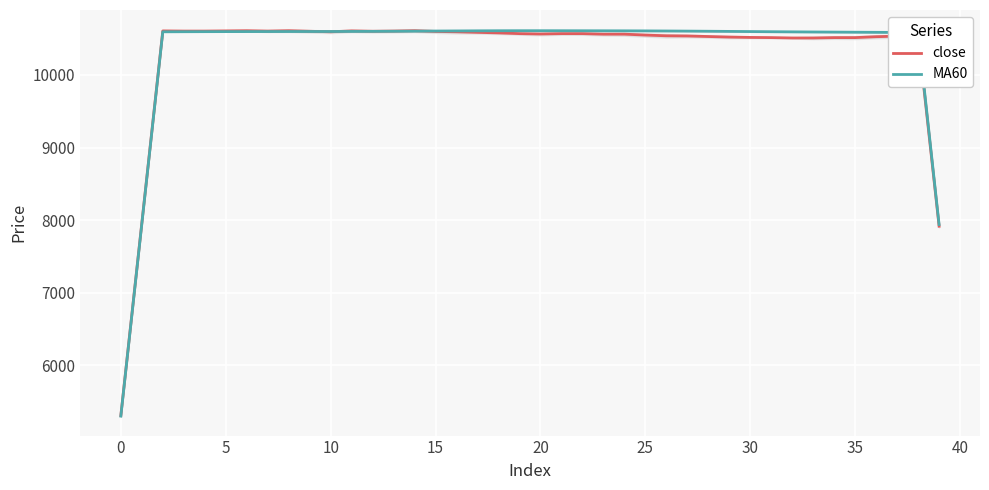

What is the highest value of the MA60 series?

10610.0